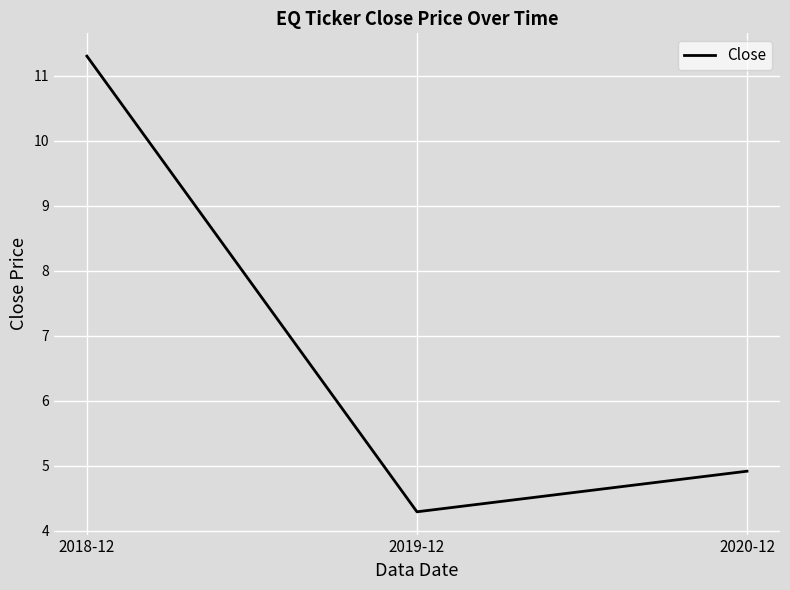

Rank the categories by value from highest to lowest.

2018-12, 2020-12, 2019-12